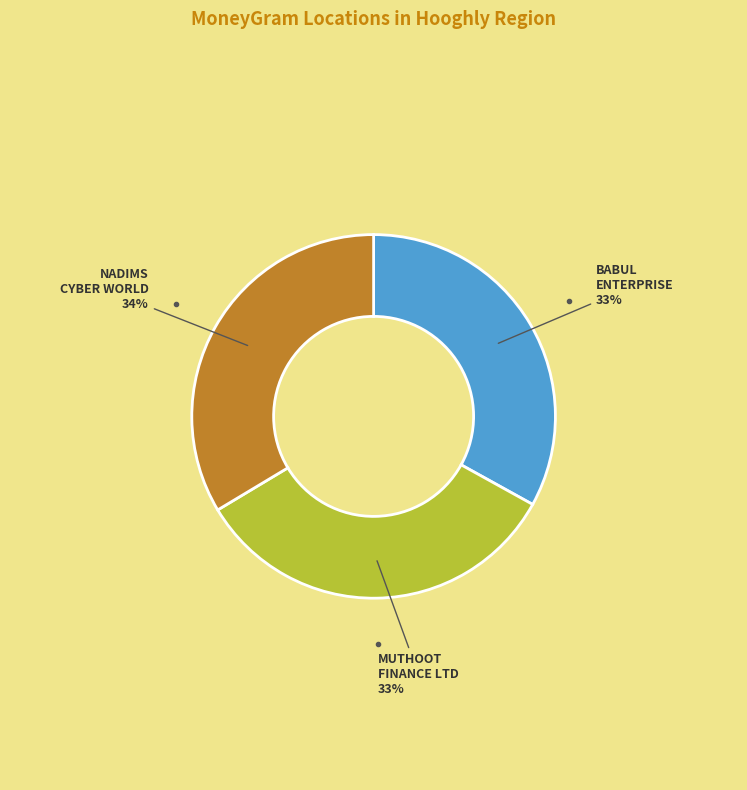

Does any single category account for the majority?

No